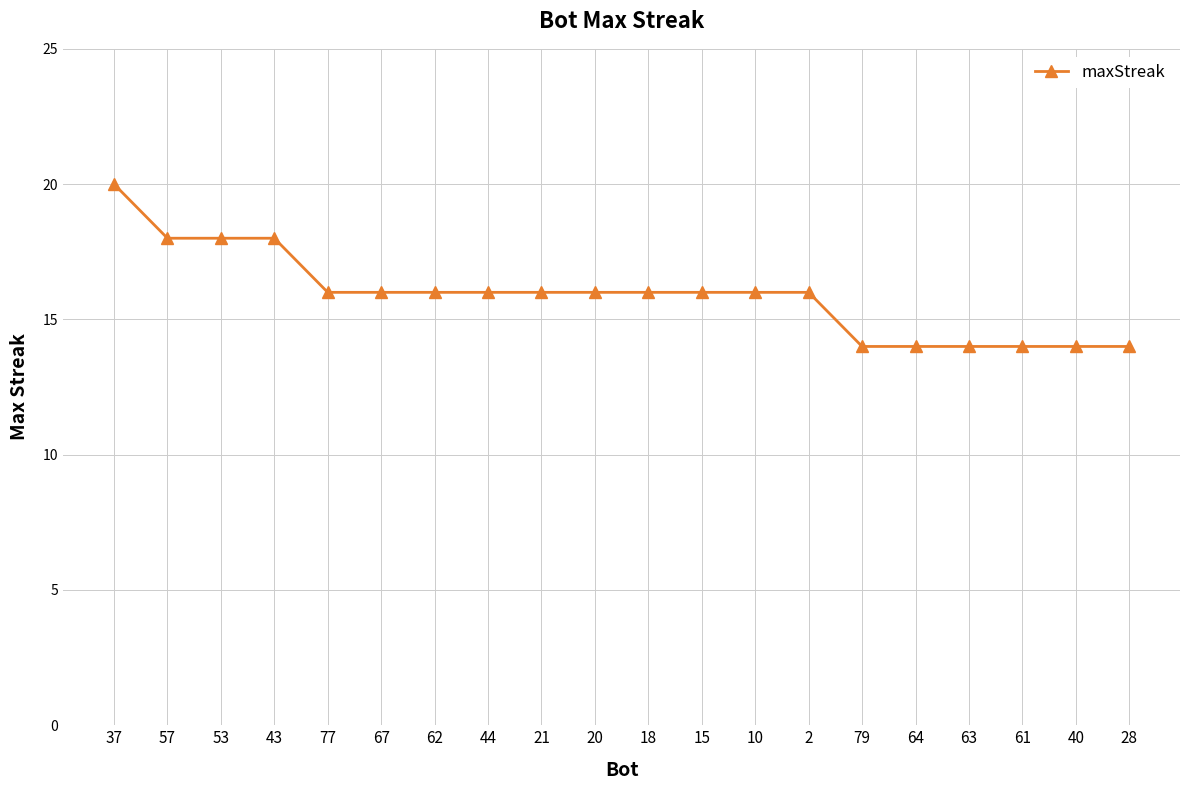

What is the difference between the second highest and second lowest values?

4